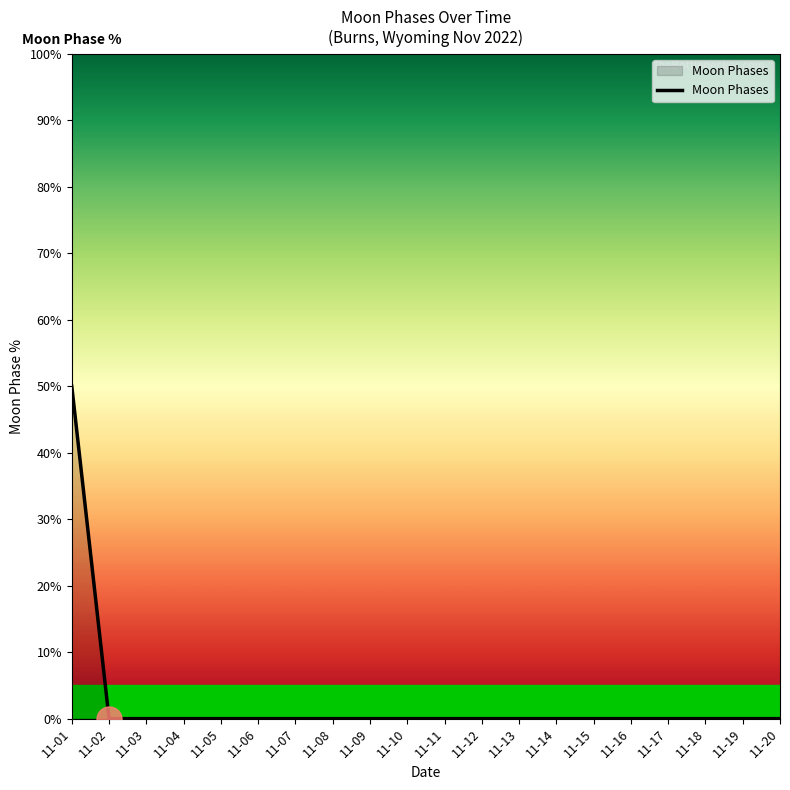

The value at 11-04 is 35. True or false?

False